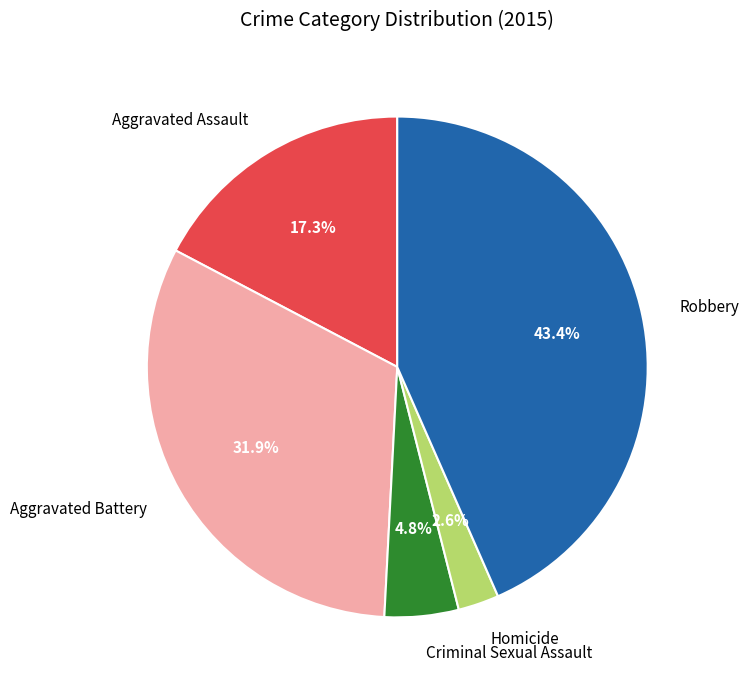

True or false: Robbery accounts for 43% of the total.

True